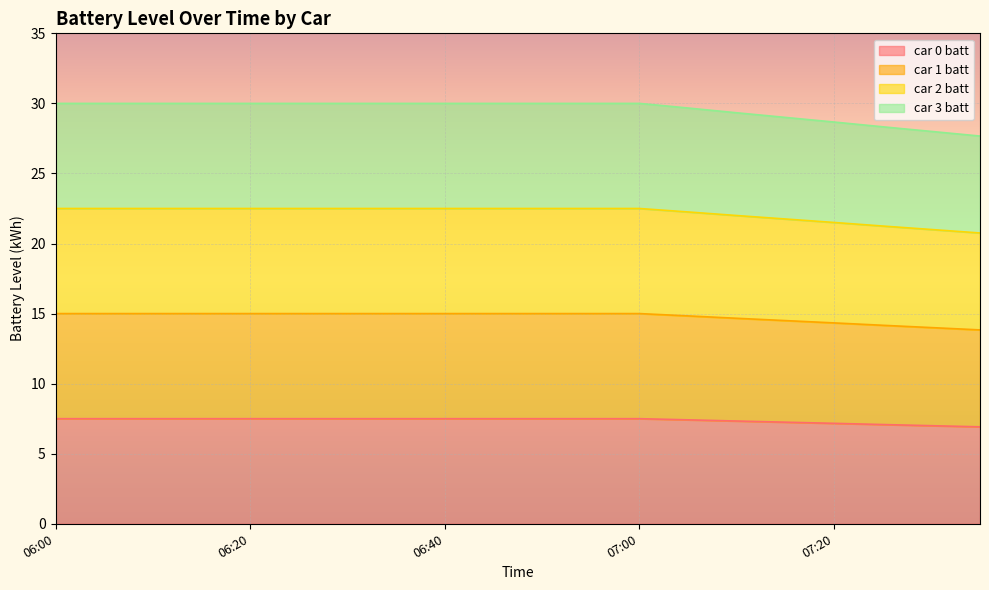

Reading left to right, list all the values displayed in this chart.

car 0 batt: 7.5	7.5	7.5	7.5	7.5	7.5	7.5	7.5	7.5	7.5	7.5	7.5	7.5	7.4	7.3	7.2	7.2	7.1	7.0	6.9
car 1 batt: 15.0	15.0	15.0	15.0	15.0	15.0	15.0	15.0	15.0	15.0	15.0	15.0	15.0	14.8	14.7	14.5	14.3	14.2	14.0	13.8
car 2 batt: 22.5	22.5	22.5	22.5	22.5	22.5	22.5	22.5	22.5	22.5	22.5	22.5	22.5	22.3	22.0	21.8	21.5	21.2	21.0	20.8
car 3 batt: 30.0	30.0	30.0	30.0	30.0	30.0	30.0	30.0	30.0	30.0	30.0	30.0	30.0	29.7	29.3	29.0	28.7	28.3	28.0	27.7